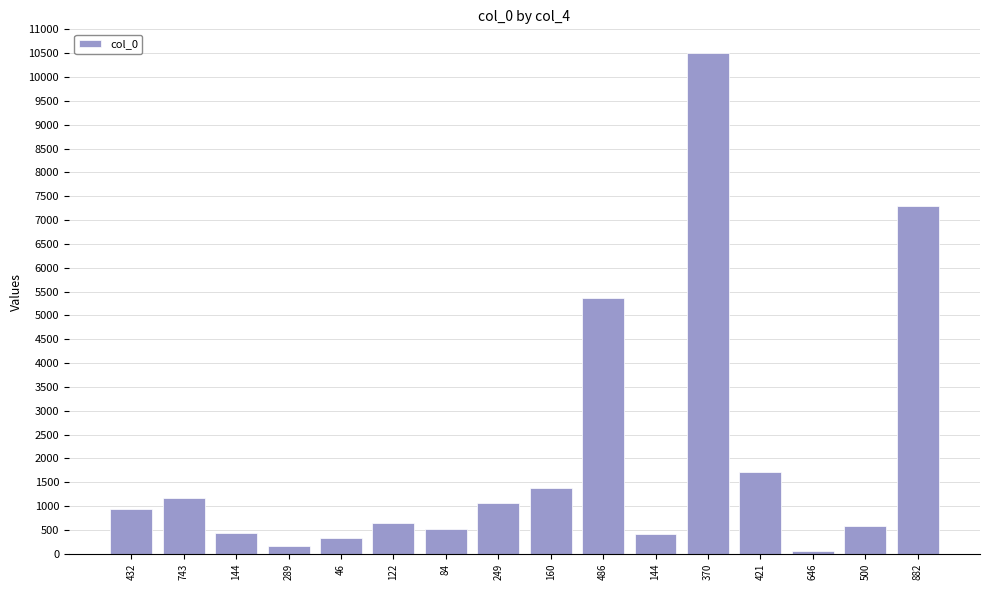

Reading left to right, transcribe all the data shown in this chart.

933	1175	433	168	333	646	514	1067	1382	5355	413	10501	1723	51	576	7291